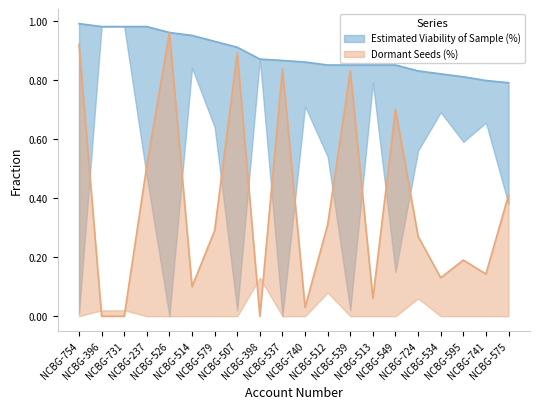

What are all the series names shown in the legend?

Estimated Viability of Sample (%), Dormant Seeds (%)